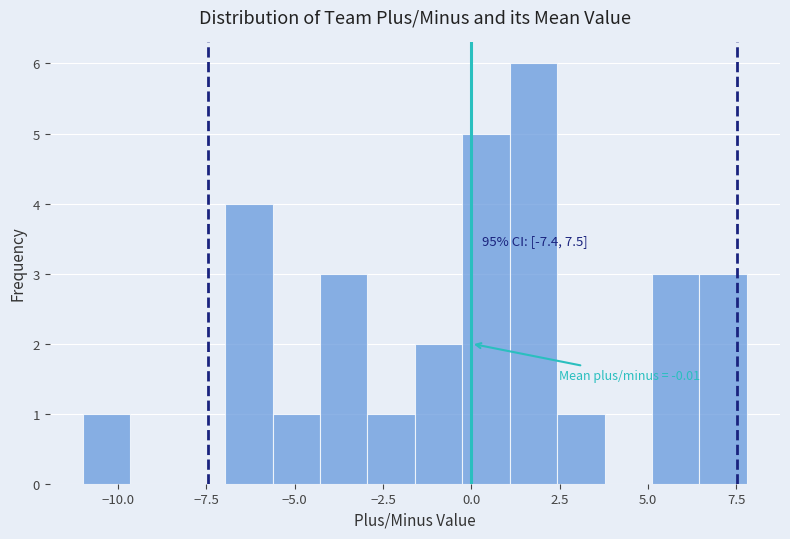

Around what value on the x-axis is the tallest bar? Give the approximate position of its centre, as read against the axis.

2.0